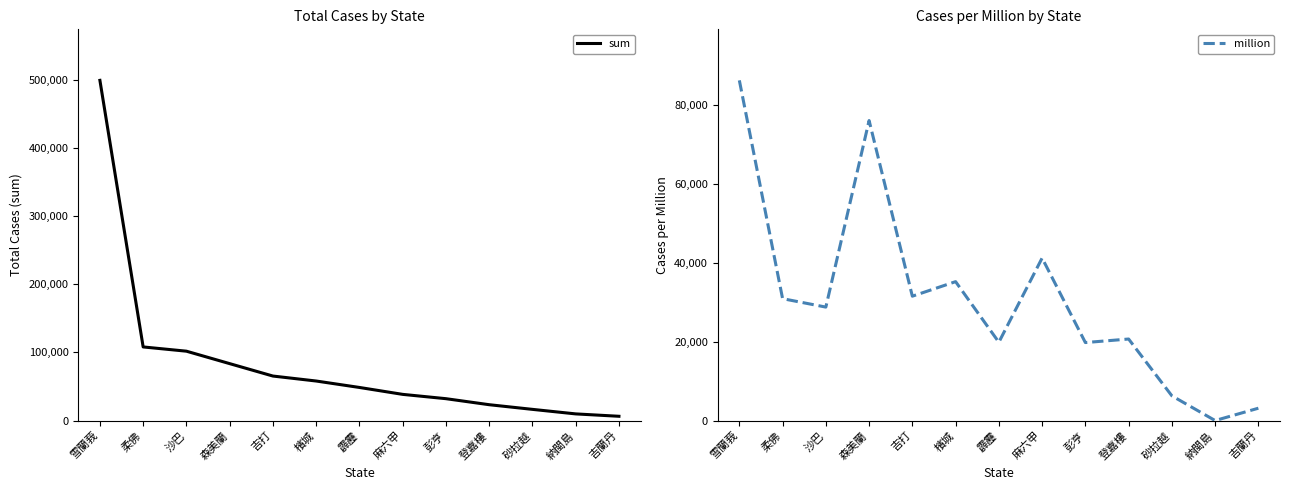

Reading left to right, transcribe all the data shown in this chart.

sum: 雪蘭莪=498741	柔佛=107912	沙巴=101685	森美蘭=83444	吉打=65240	檳城=57949	霹靂=48510	麻六甲=38375	彭亨=32054	登嘉樓=23222	砂拉越=16390	納閩島=9740	吉蘭丹=6250
million: 雪蘭莪=86138	柔佛=30862	沙巴=28725	森美蘭=75962	吉打=31488	檳城=35170	霹靂=19828	麻六甲=41144	彭亨=19747	登嘉樓=20642	砂拉越=6257	納閩島=0	吉蘭丹=3123